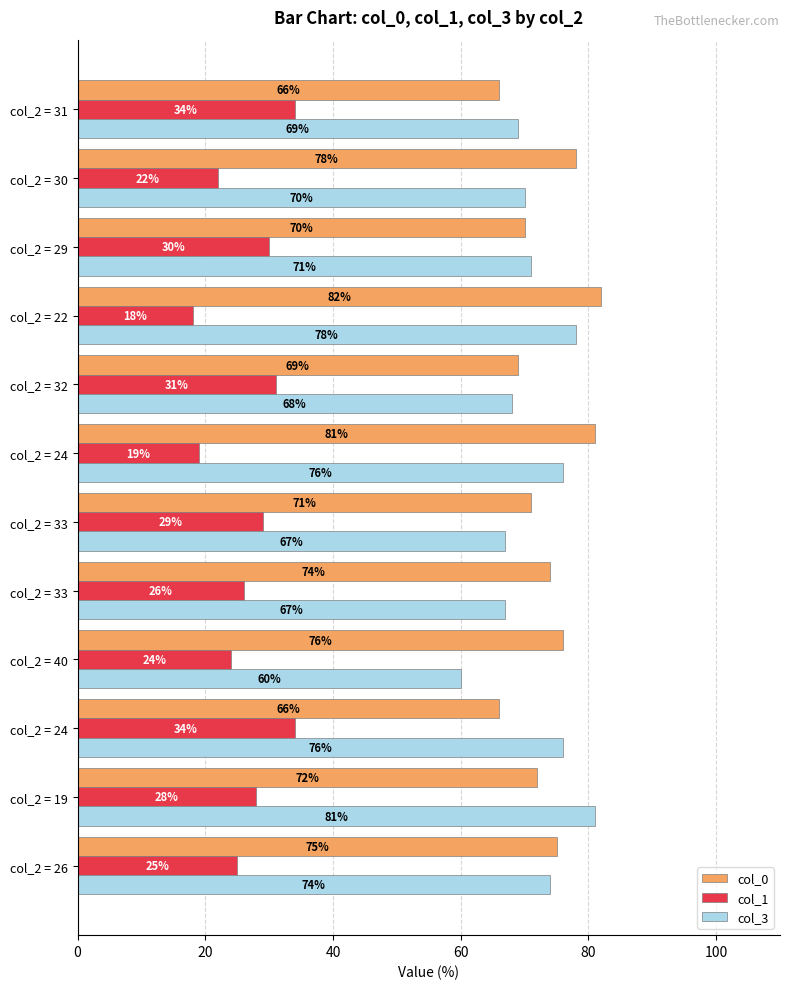

What is the minimum value shown in the chart?

18